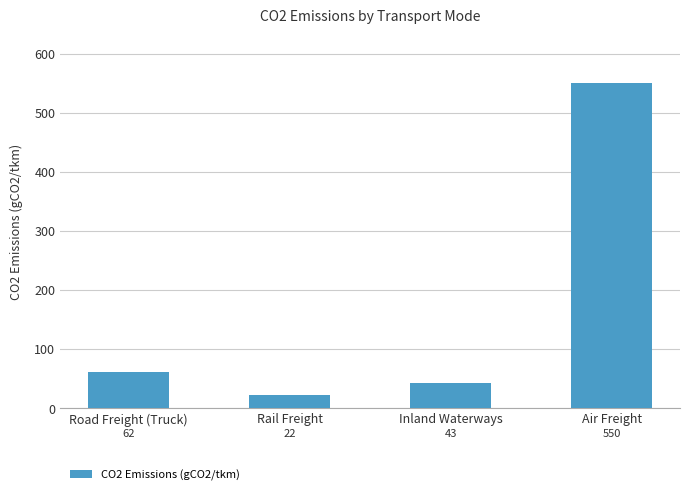

The chart shows a value of 101 at Road Freight (Truck). True or false?

False